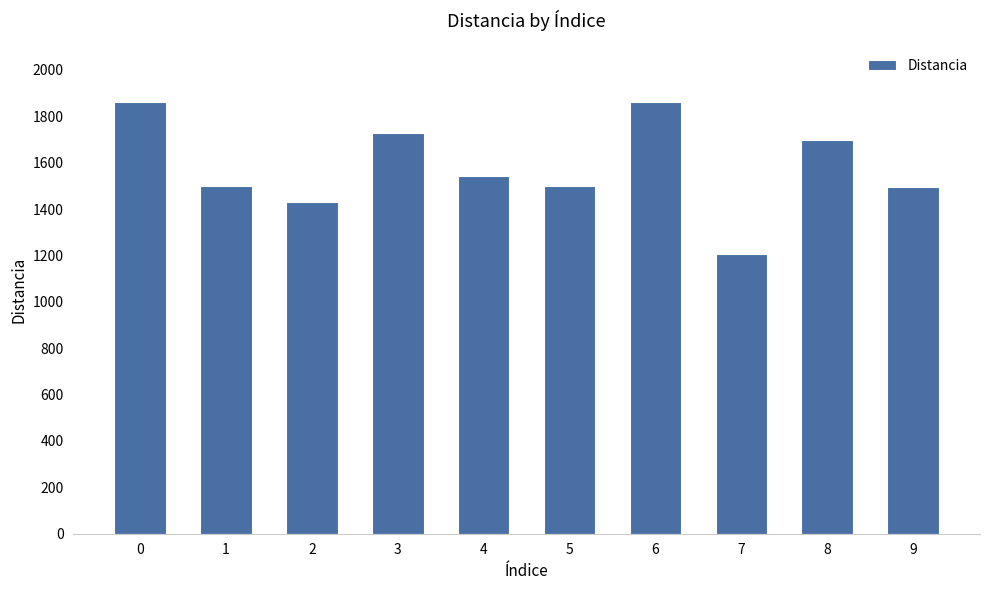

Are the bars horizontal?

No